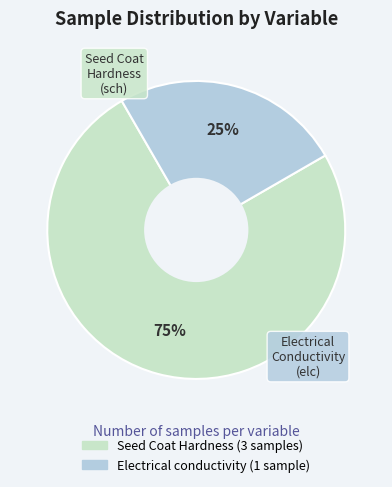

Which category has the biggest portion of the pie?

Seed Coat Hardness